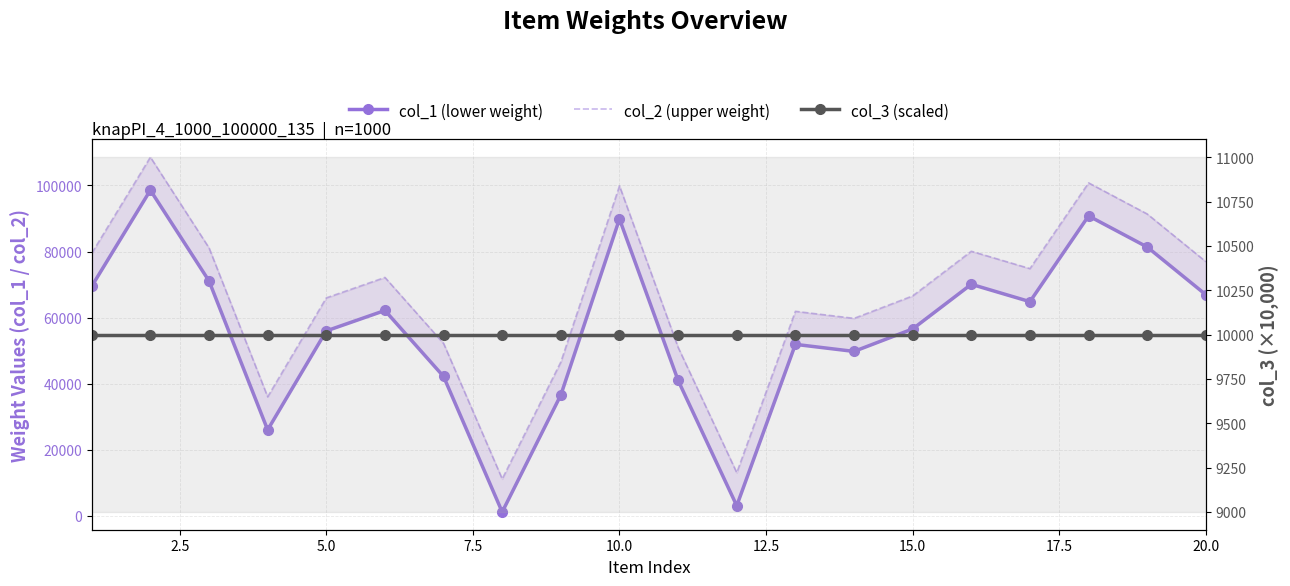

Reading left to right, what are all the values shown in this chart?

col_1 (lower weight): 69491	98552	71101	26033	55974	62160	42192	1190	36575	89844	40996	3080	51909	49774	56572	70084	64830	90776	81359	66931
col_2 (upper weight): 79491	108552	81101	36033	65974	72160	52192	11190	46575	99844	50996	13080	61909	59774	66572	80084	74830	100776	91359	76931
col_3 (scaled): 10000	10000	10000	10000	10000	10000	10000	10000	10000	10000	10000	10000	10000	10000	10000	10000	10000	10000	10000	10000